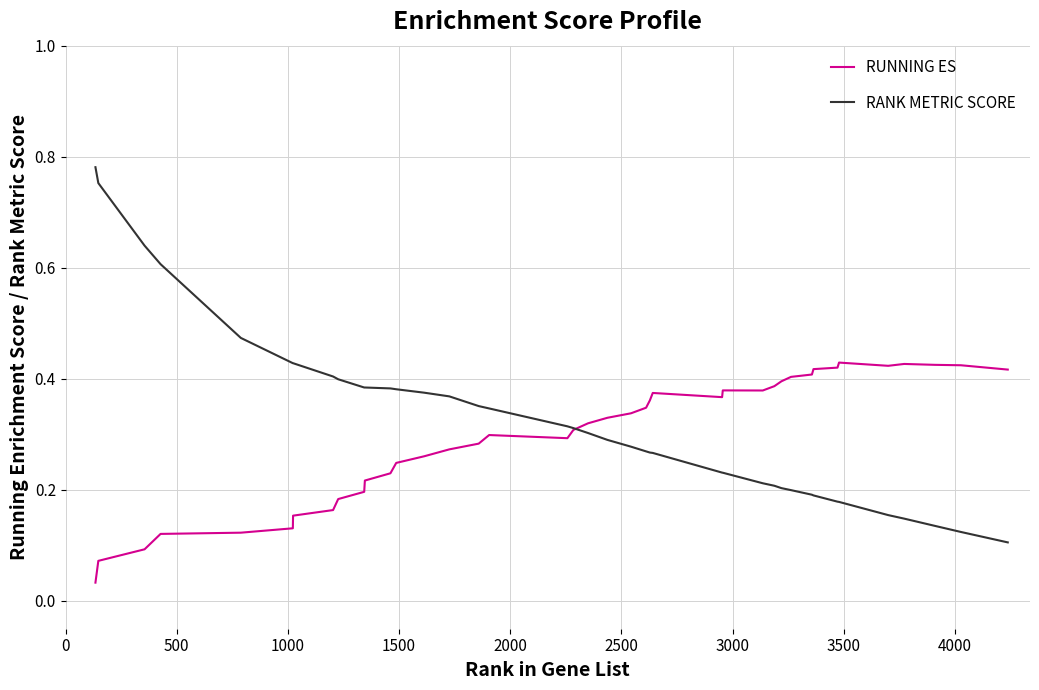

Rank the series by their maximum value, from lowest to highest.

RUNNING ES, RANK METRIC SCORE